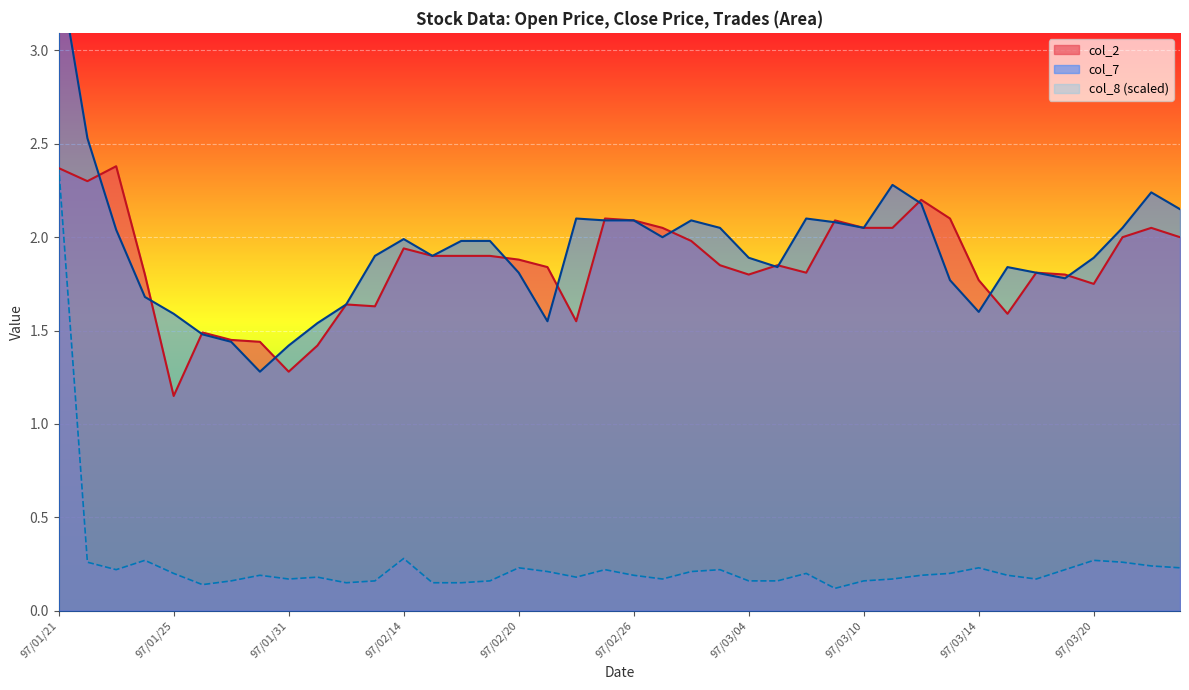

How many interior local peaks does the col_8 series have?

10